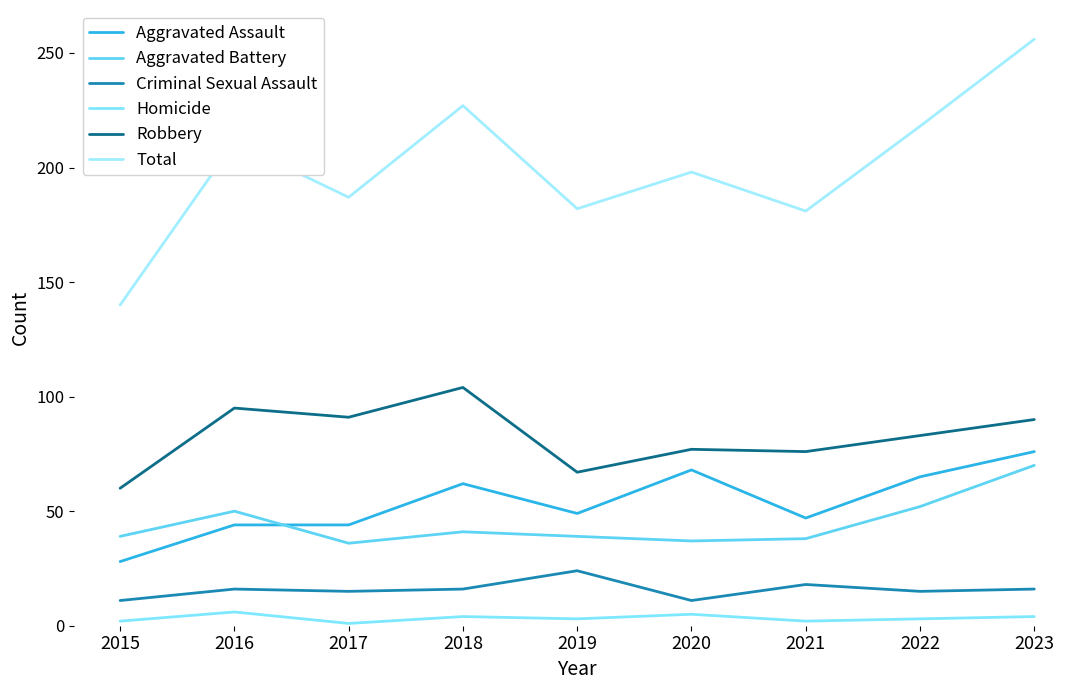

Rank the series at 2020 from lowest to highest value.

Homicide, Criminal Sexual Assault, Aggravated Battery, Aggravated Assault, Robbery, Total